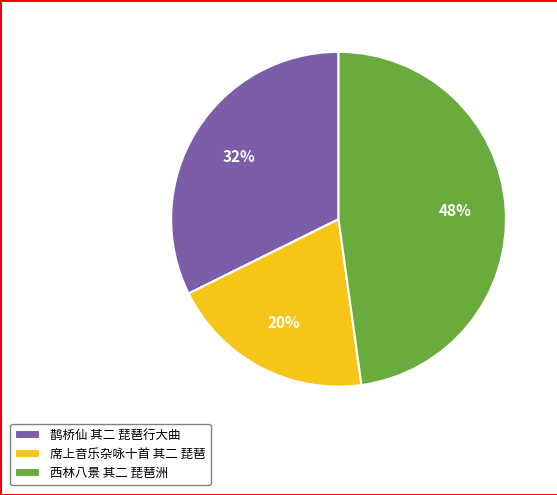

How many segments does this pie chart have?

3